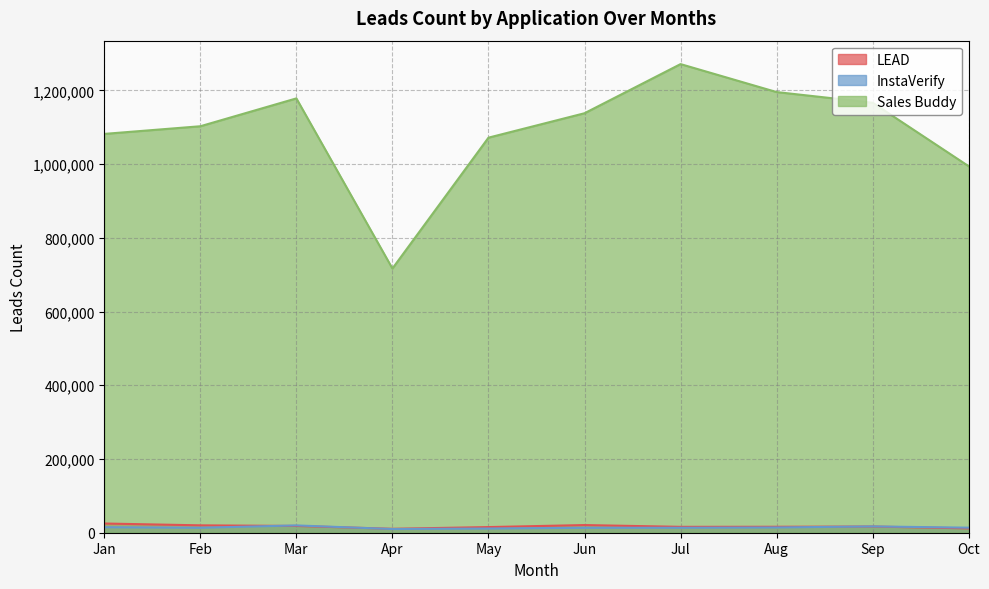

List the labels in order of InstaVerify value, smallest first.

Apr, May, Jun, Feb, Jul, Oct, Aug, Jan, Sep, Mar